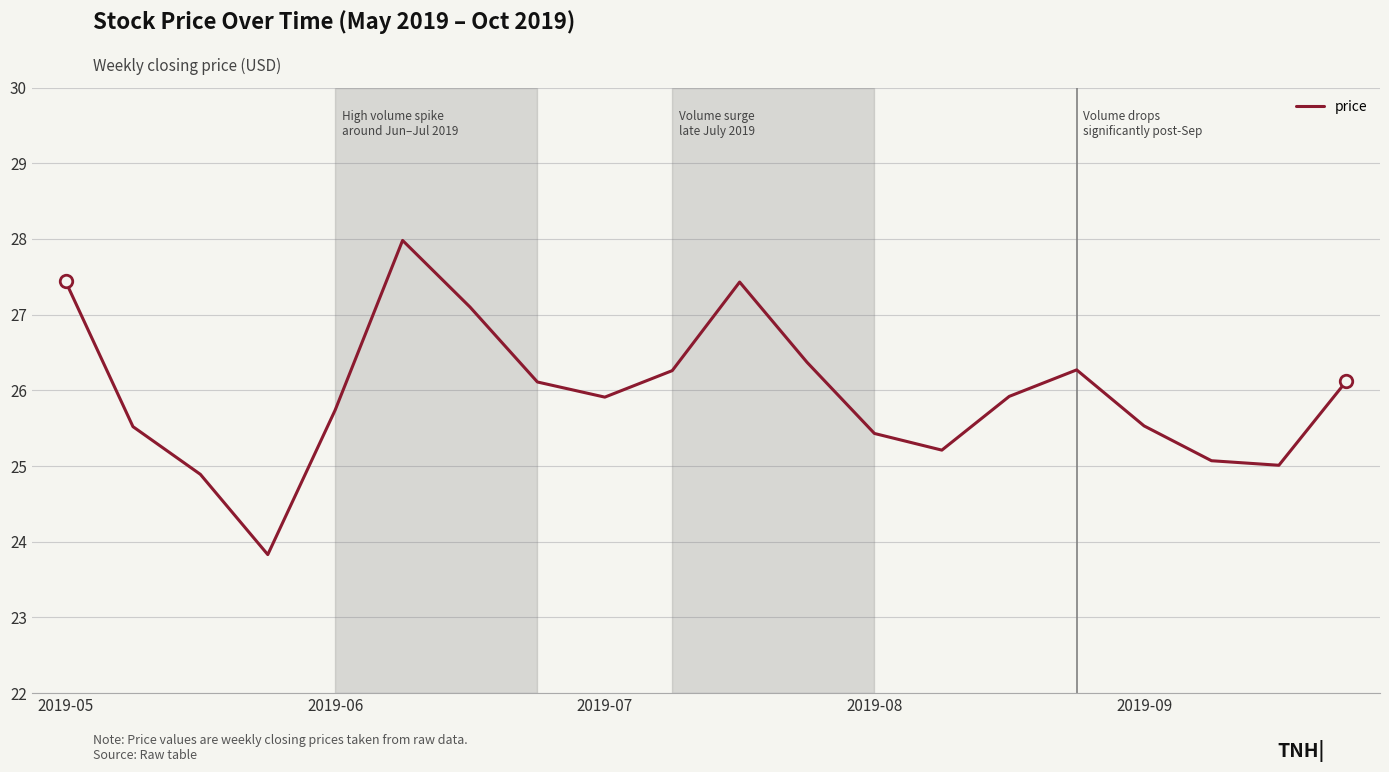

How many interior local peaks (higher than both neighbors) does the data have?

3